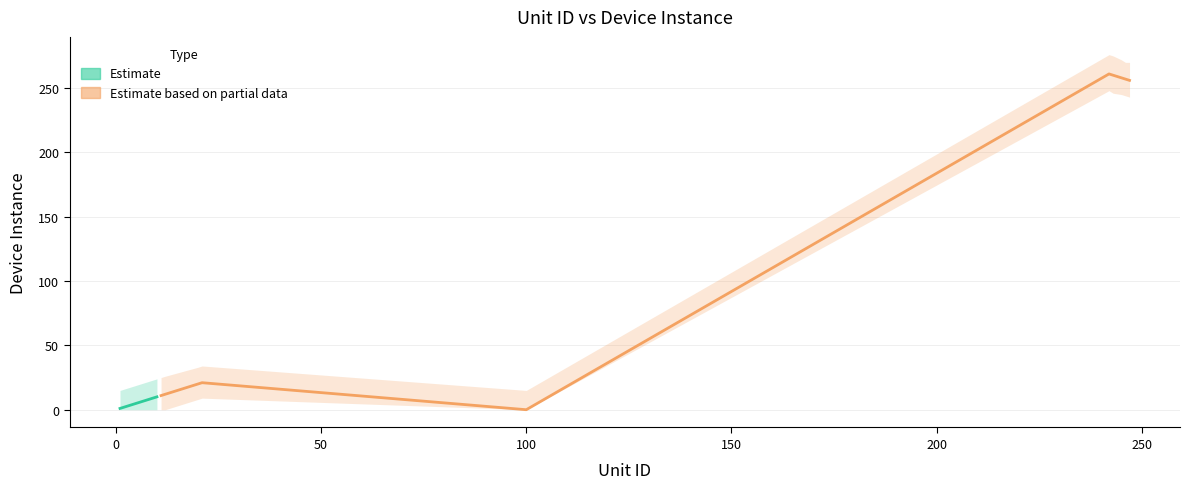

Rank the series at 250 from lowest to highest value.

Estimate, Estimate based on partial data